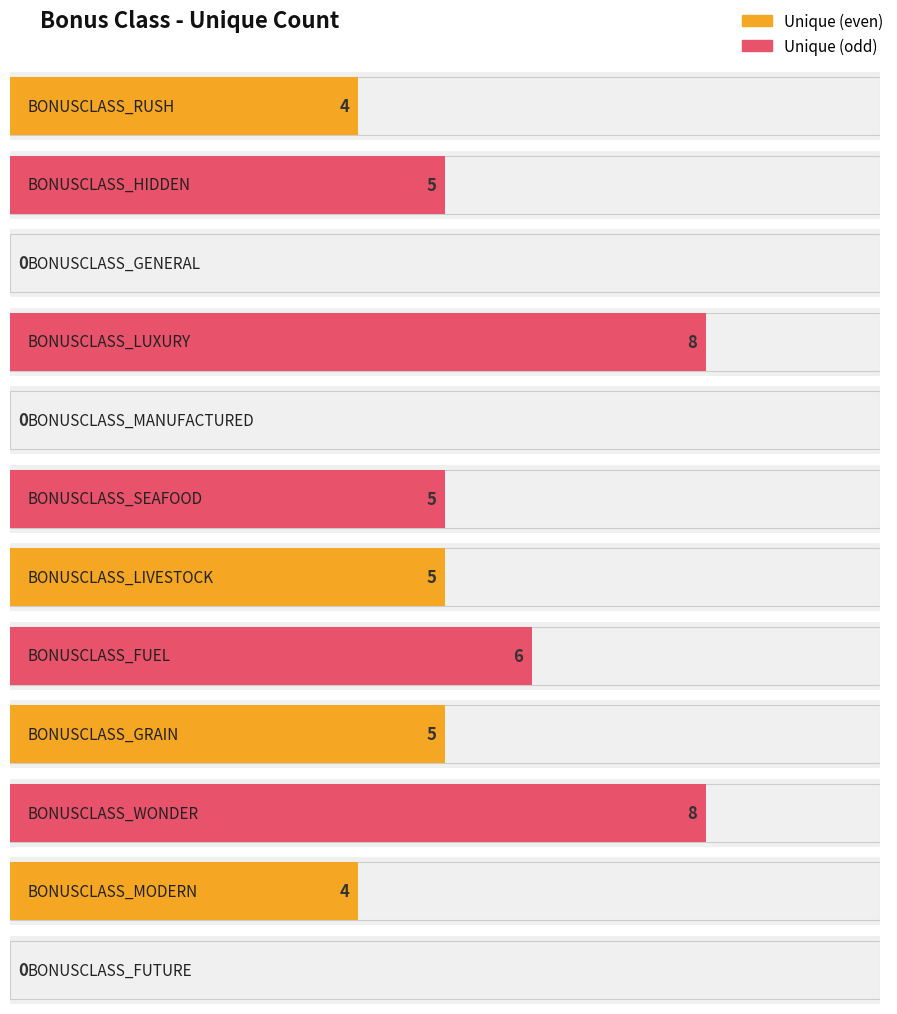

What is the sum of the values at BONUSCLASS_FUEL and BONUSCLASS_WONDER?

14